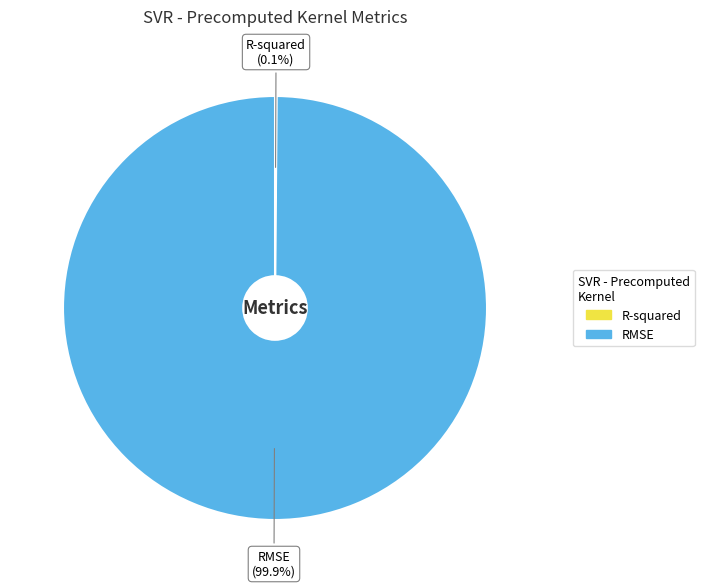

What portion of the pie excludes RMSE?

0.1%